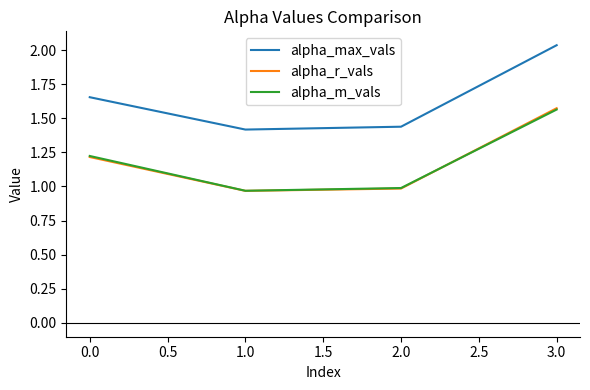

What position from the right is 0.0?

4